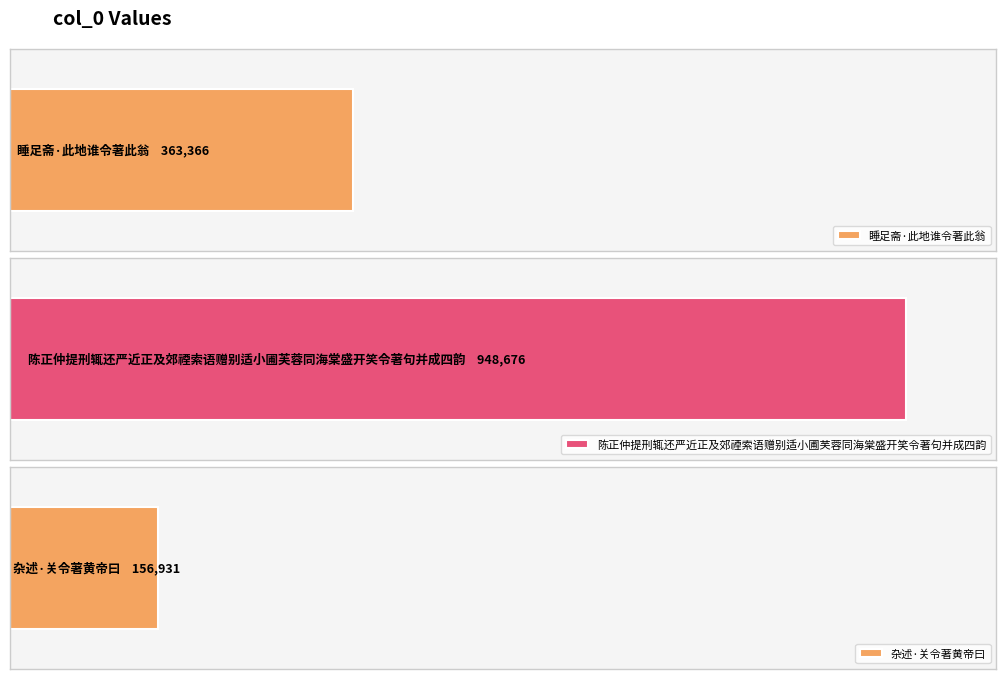

True or false: the data shows 253182 at 杂述·关令著黄帝曰.

False